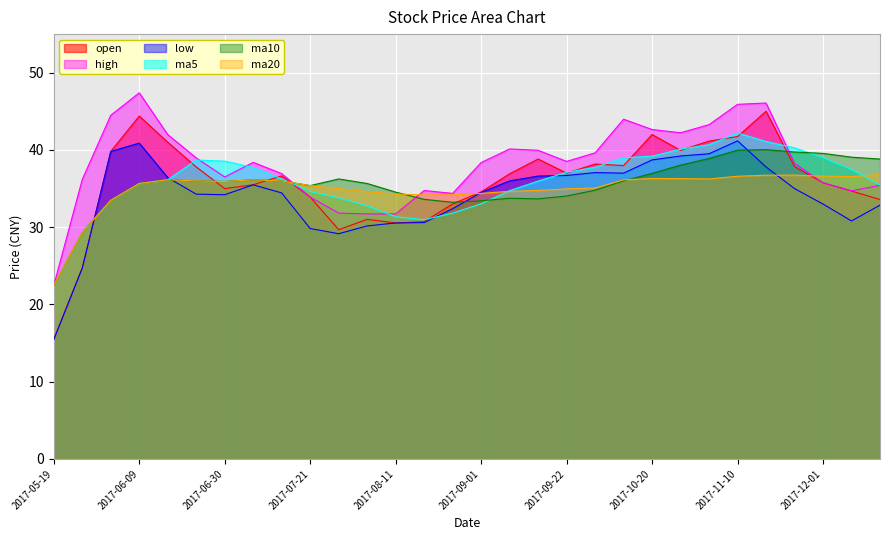

How many values in the ma10 series exceed 35?

19